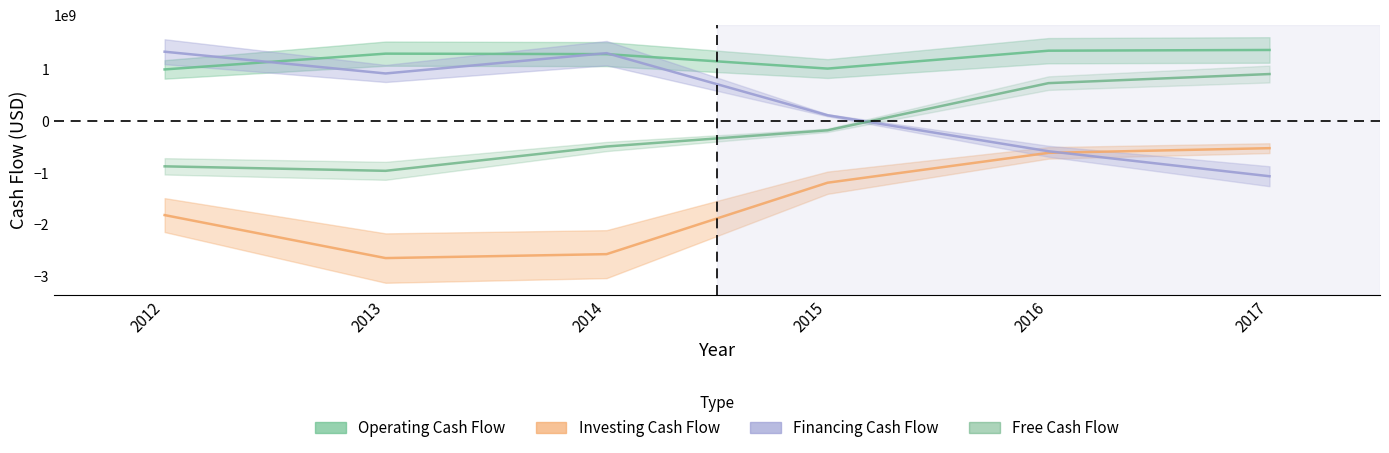

What is the value of the Free Cash Flow point at the 3rd from the left?

-493540000